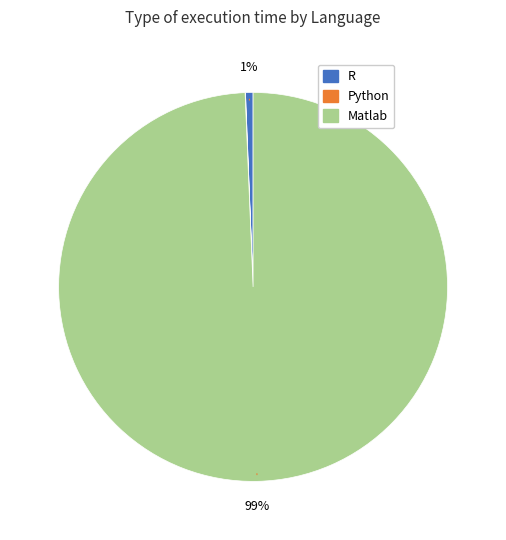

What is the largest slice in the pie chart?

Matlab